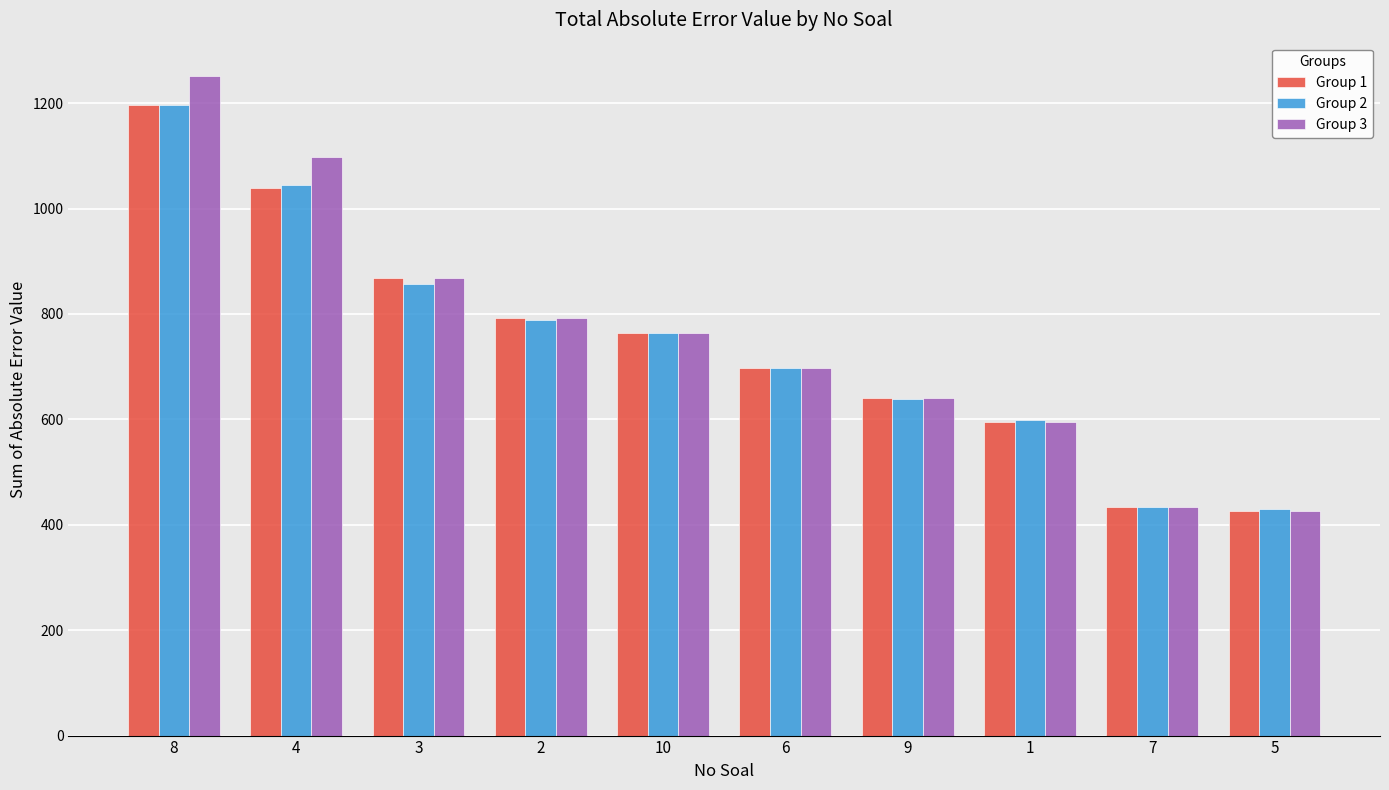

Reading left to right, extract all data points from this chart.

Group 1: 1195.7	1039.5	868.1	792.3	763.8	696.9	640.6	594.8	434.6	426.0
Group 2: 1195.7	1044.4	857.2	789.4	763.8	696.9	639.3	598.8	434.6	429.3
Group 3: 1252.2	1097.0	868.1	792.3	763.8	696.9	640.6	594.8	434.6	426.0